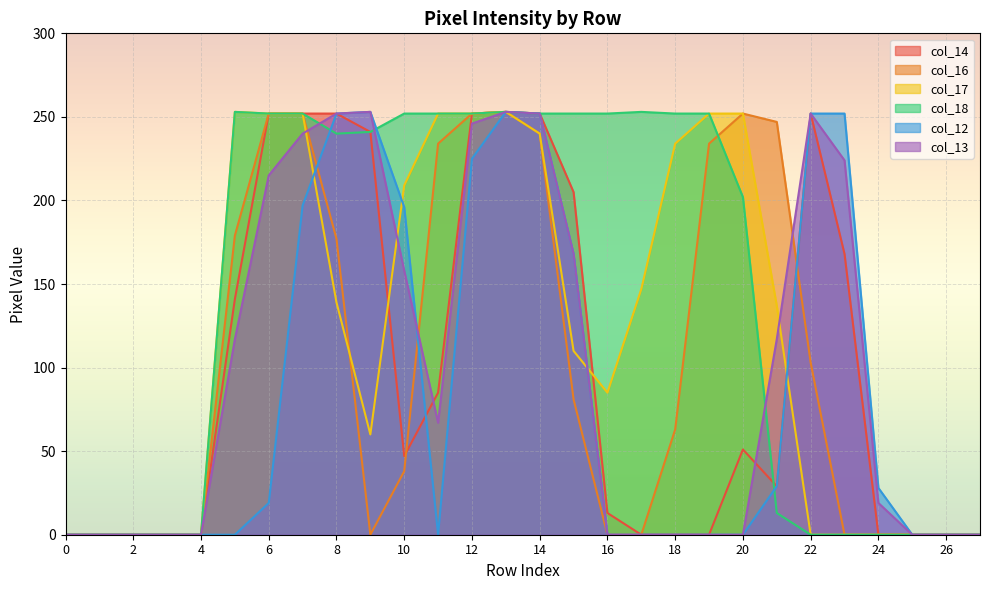

Where is the first local minimum for col_17?

9